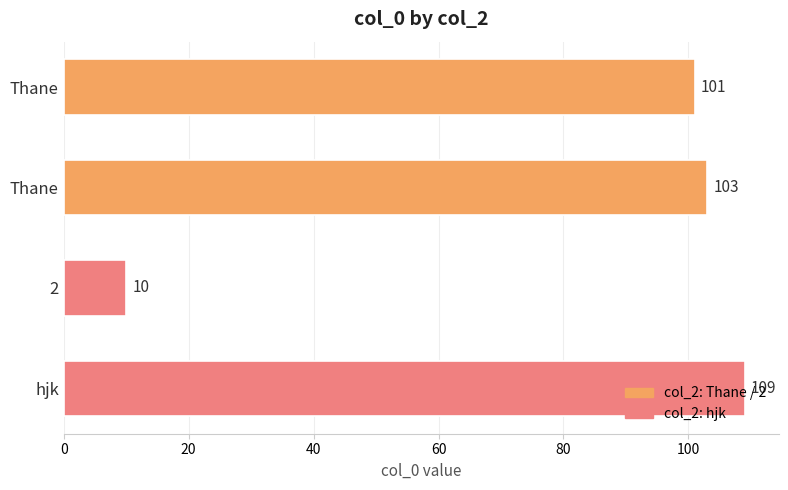

How many bars are there in total?

4